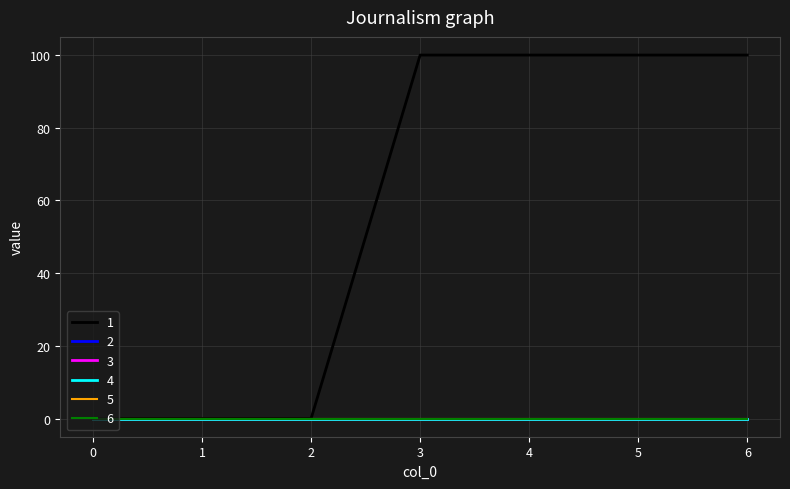

Does the chart have visible grid lines?

Yes